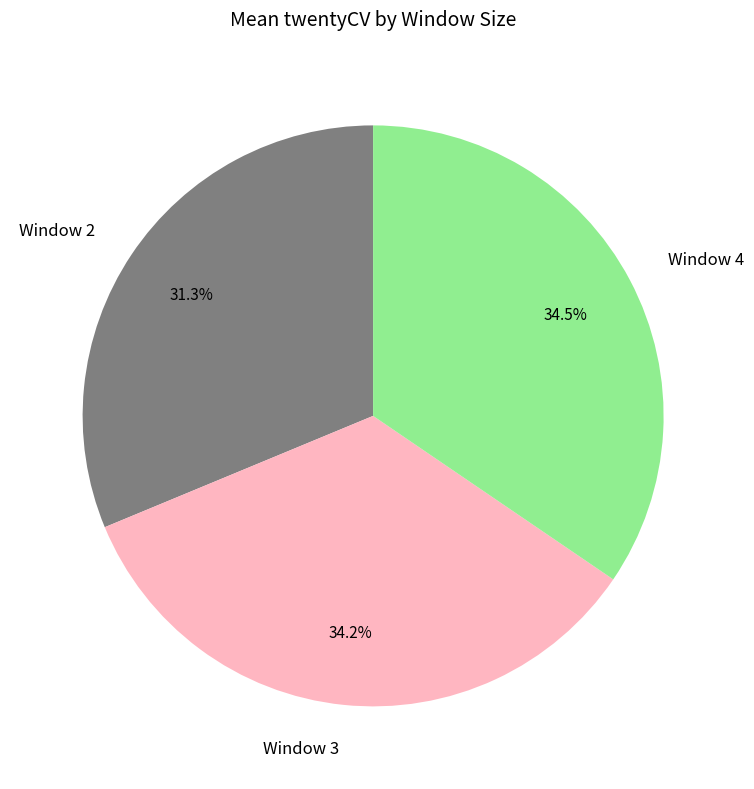

Approximately how many times larger is the value at Window 2 compared to Window 3?

0.9